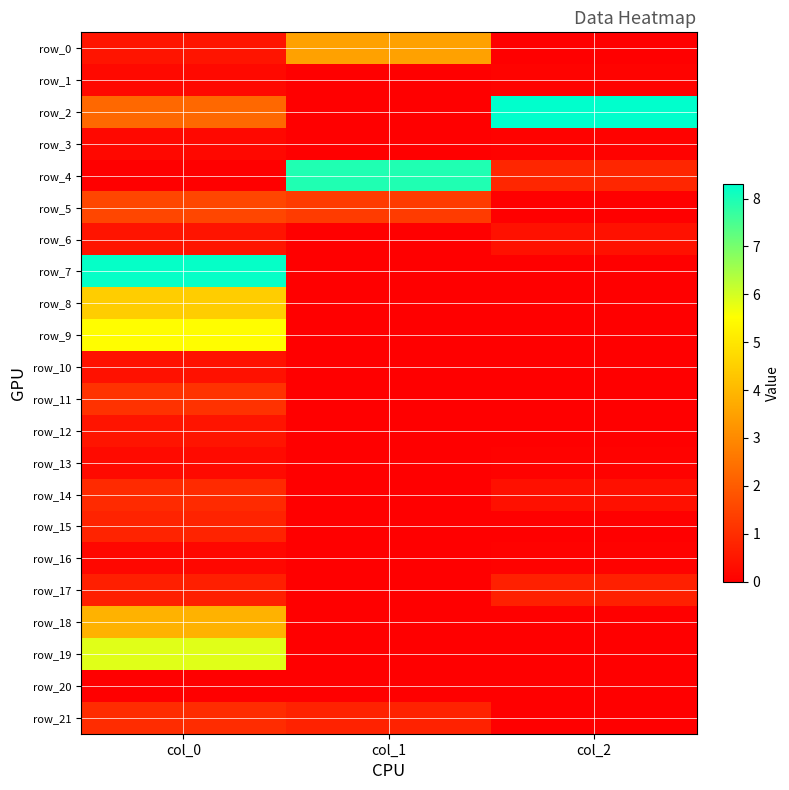

Which series changed the most between col_0 and col_1?

row_7